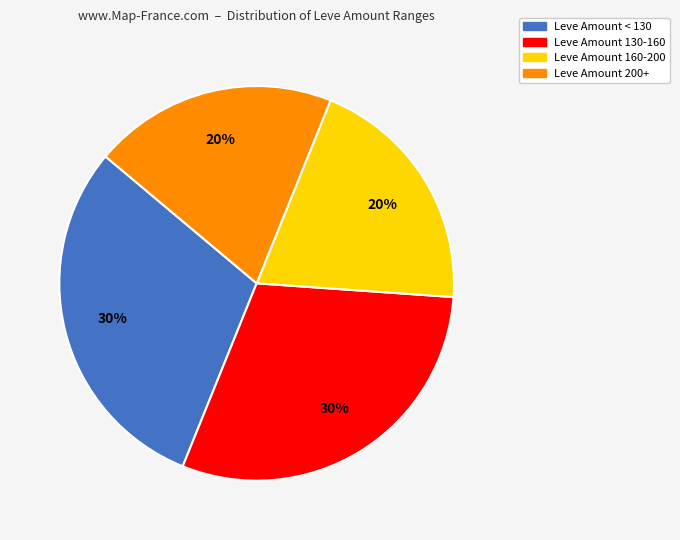

Is there a majority slice in this chart?

No